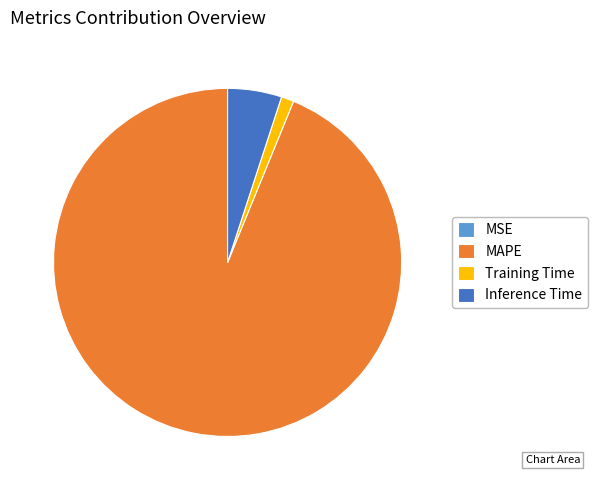

Is there a majority slice in this chart?

Yes